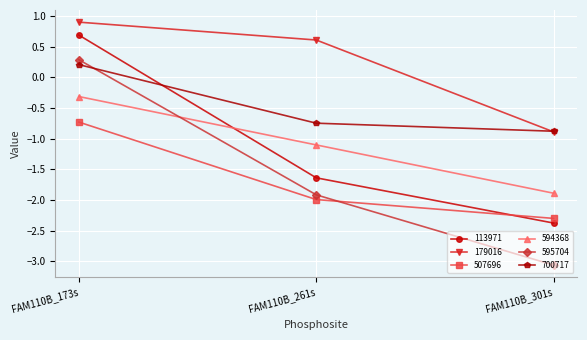

What is the maximum value shown in the chart?

0.9